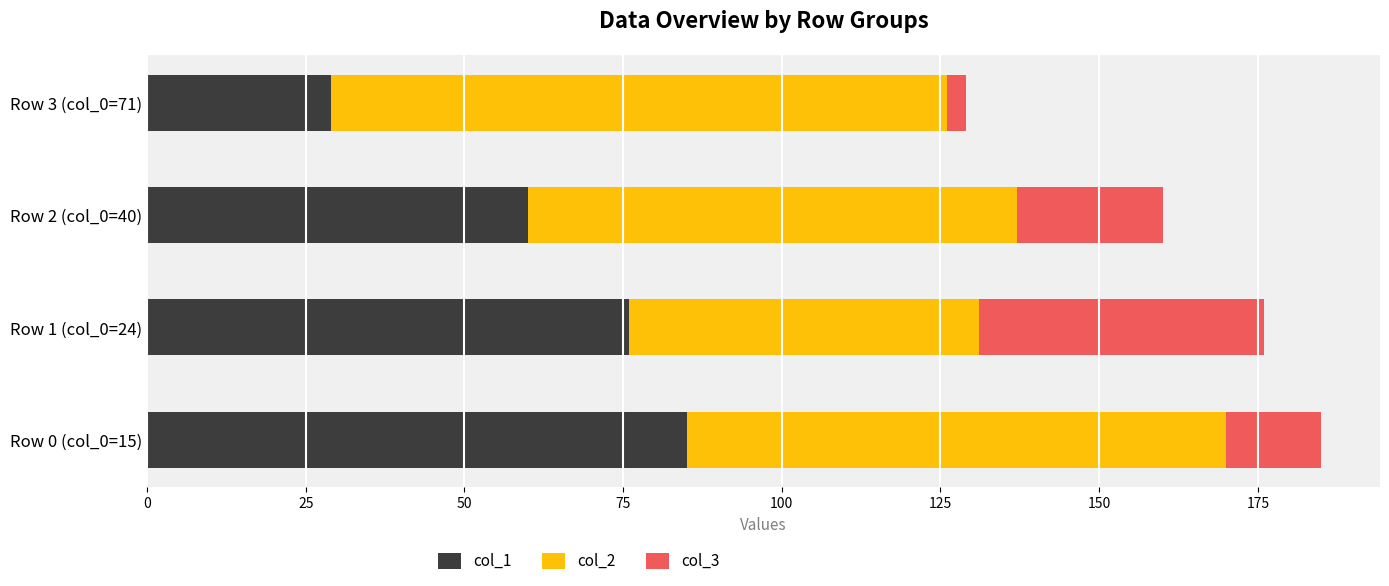

What is the highest value of the col_1 series?

85